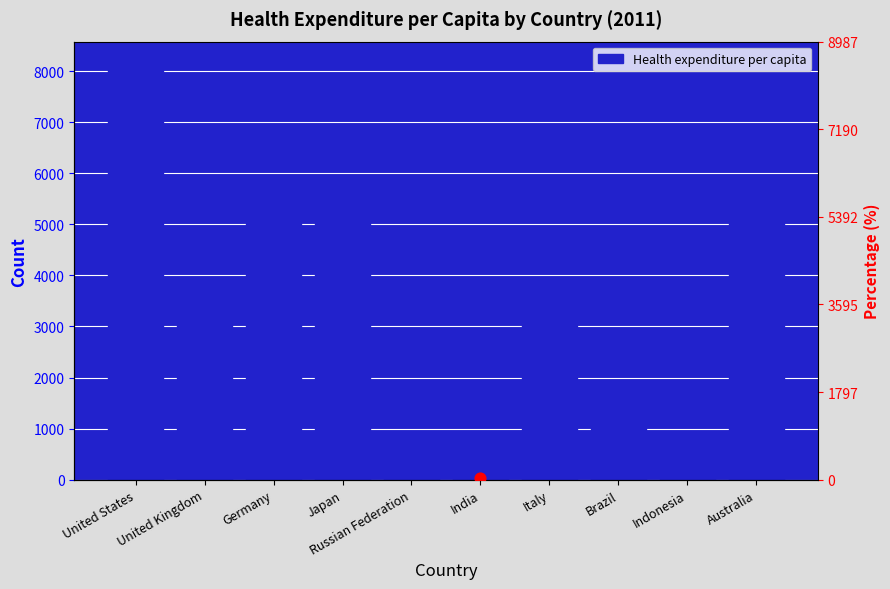

What is the change in value from United Kingdom to Germany?

+1519.7